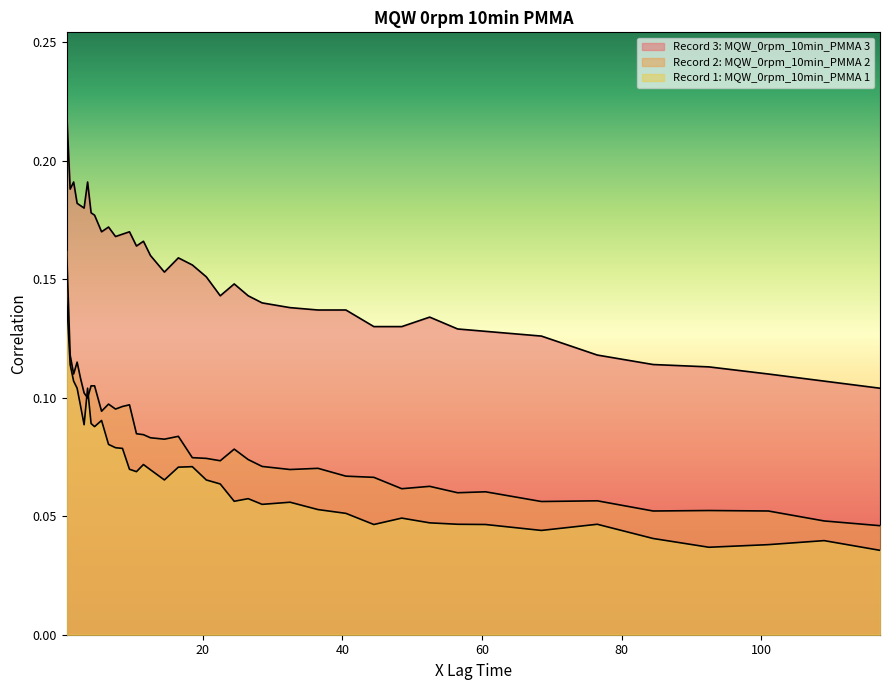

The value of Record 3: MQW_0rpm_10min_PMMA 3 at 9.5 is 0.2. True or false?

True